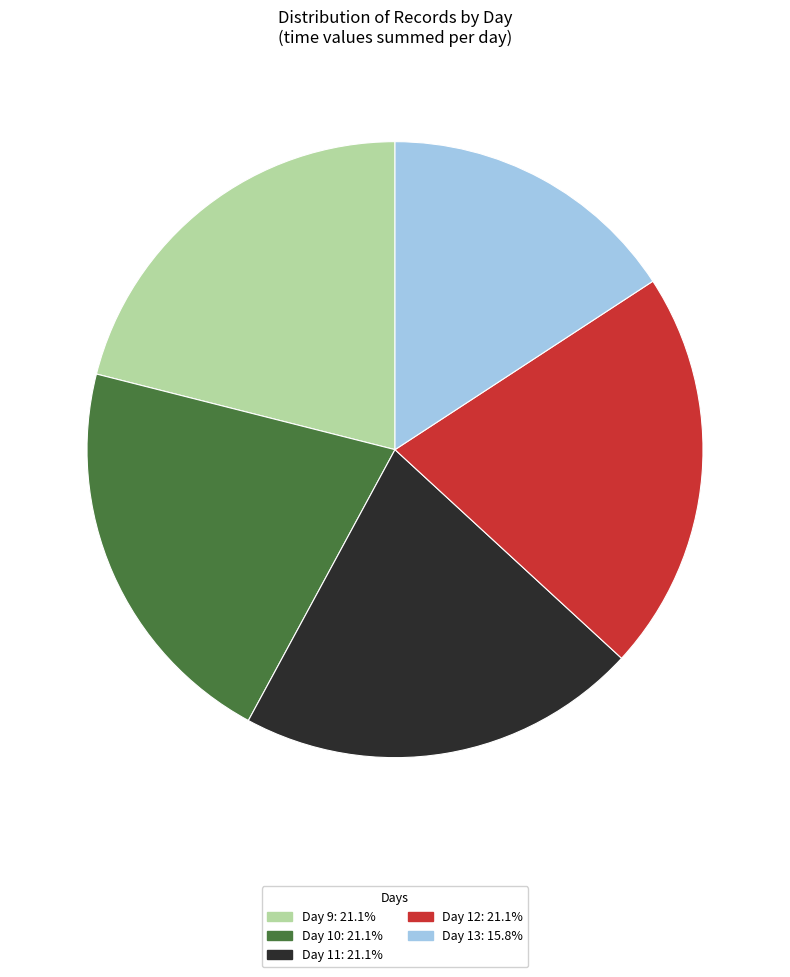

Combined, do Day 11: 21.1% and Day 9: 21.1% account for over 50%?

No